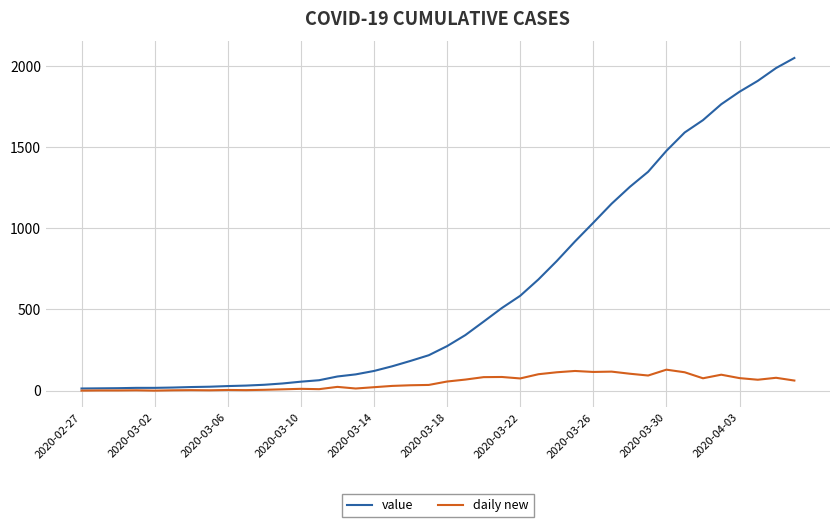

Rank the series by their maximum value, from highest to lowest.

value, daily new